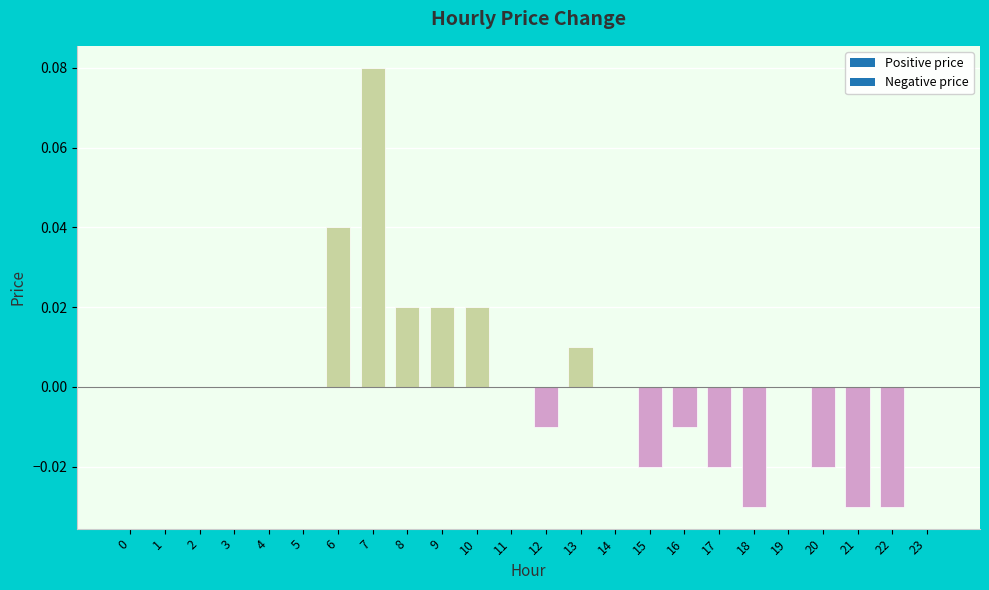

Rank the categories by value from highest to lowest.

7, 6, 8, 9, 10, 13, 0, 1, 2, 3, 4, 5, 11, 14, 19, 23, 12, 16, 15, 17, 20, 18, 21, 22